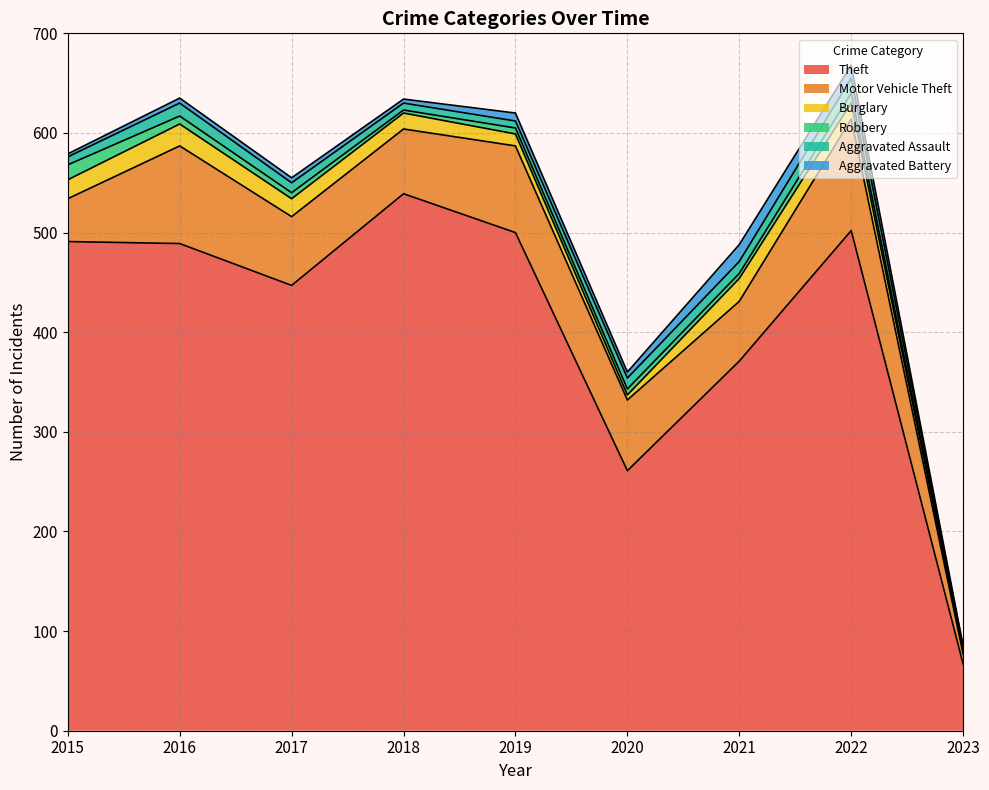

Which series changed the most between 2020 and 2021?

Theft